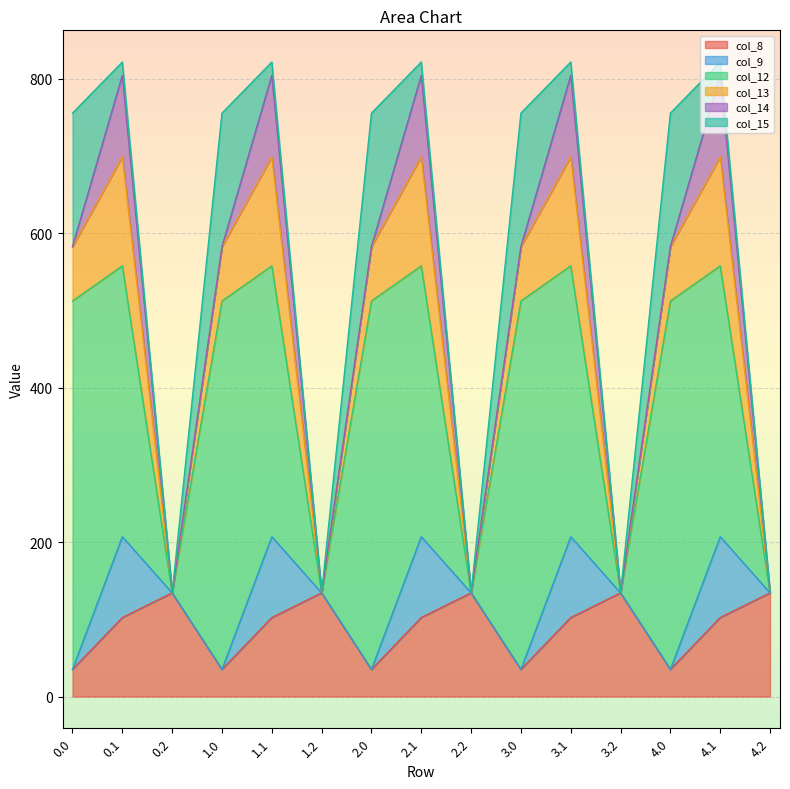

Between 1.1 and 3.1, which series saw the biggest shift?

col_8